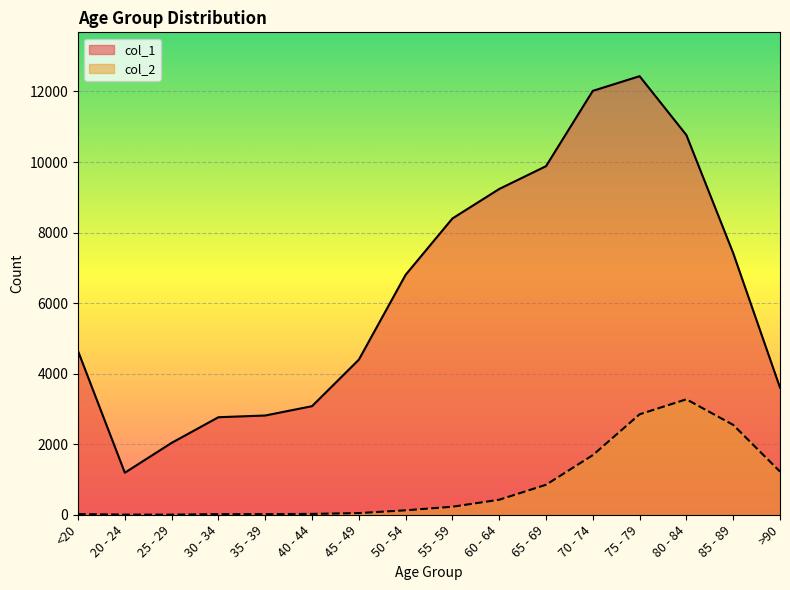

At how many categories does at least one series exceed 12226?

1